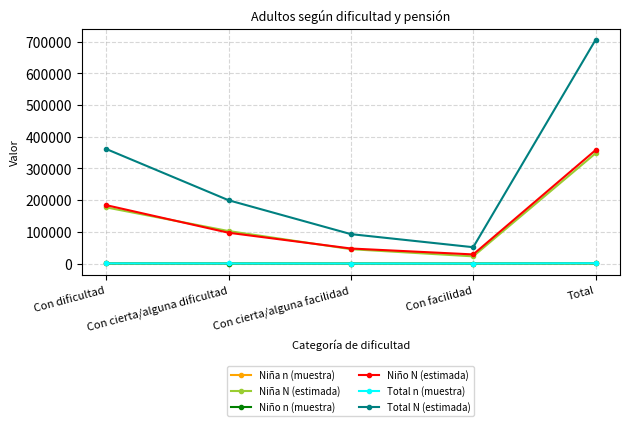

What is the smallest value displayed?

34